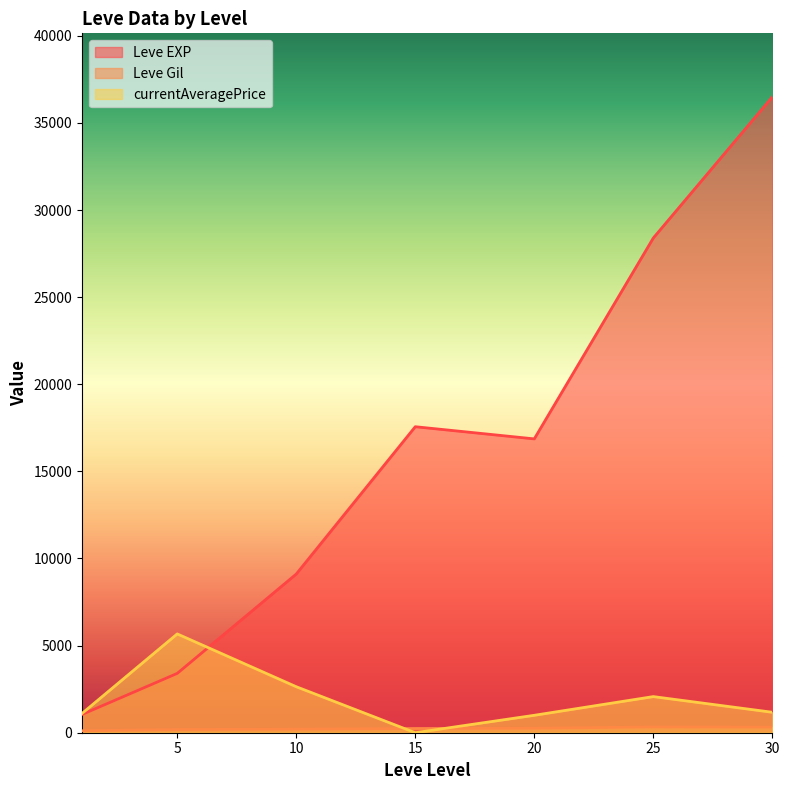

True or false: Leve EXP and currentAveragePrice cross at least once.

True